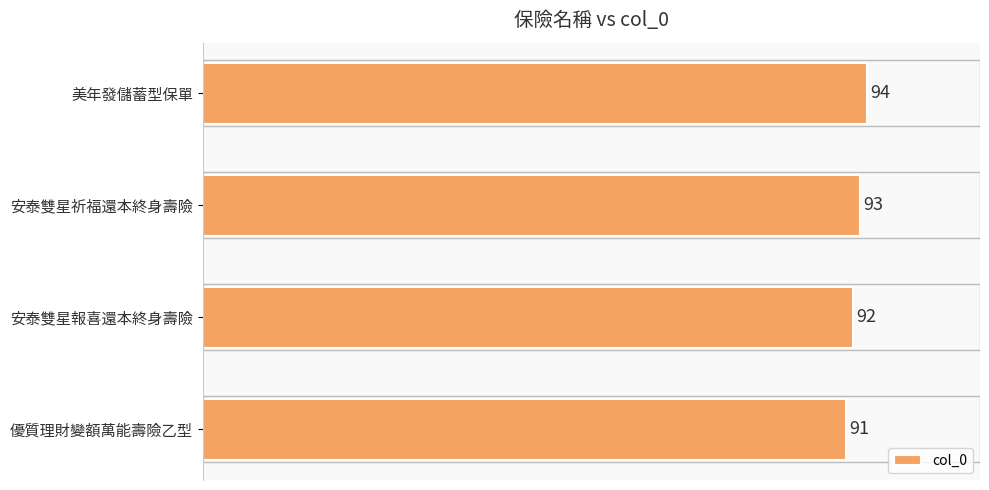

What is the sum of all values?

370